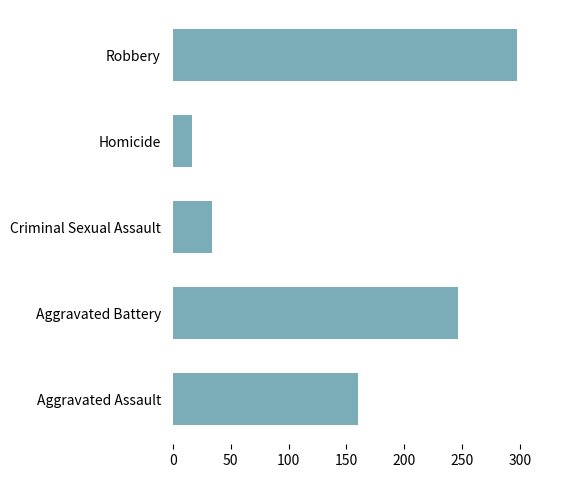

Is it true that the value at Homicide is 17?

True